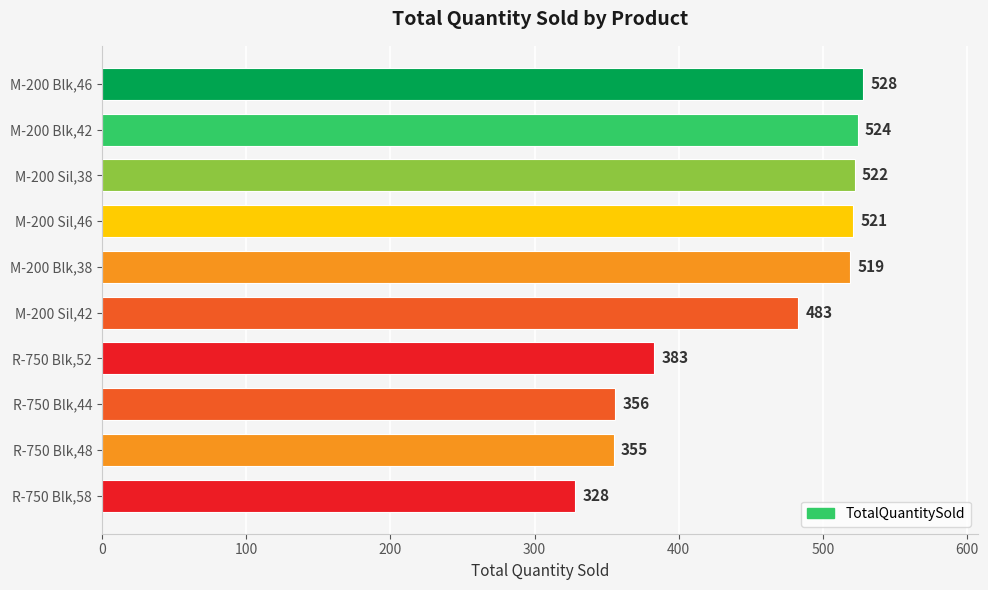

What is the greatest value displayed?

528